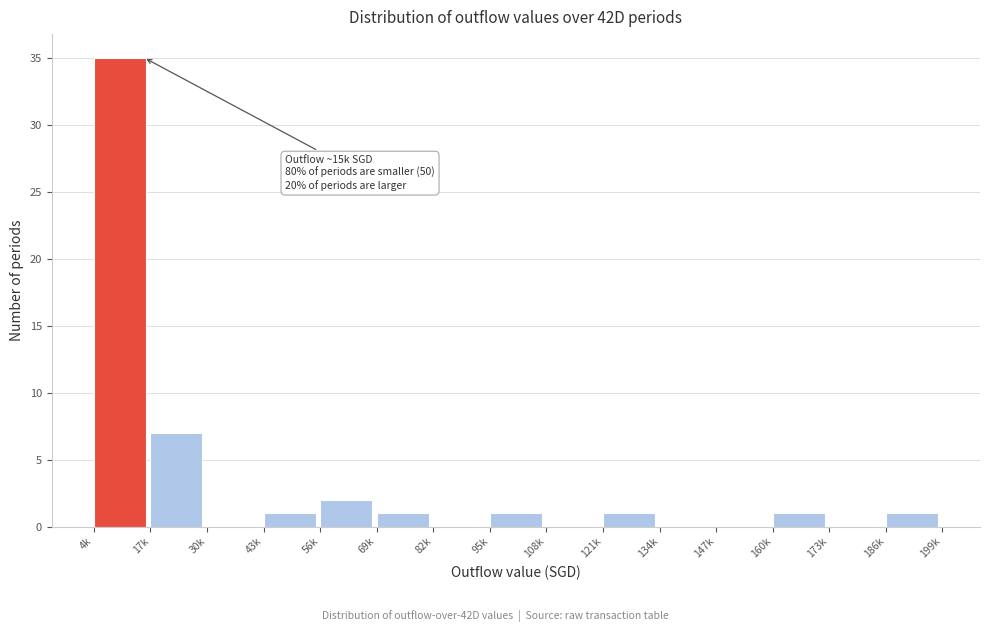

Reading right to left, extract all data points from this chart.

186k=1	173k=0	160k=1	147k=0	134k=0	121k=1	108k=0	95k=1	82k=0	69k=1	56k=2	43k=1	30k=0	17k=7	4k=35